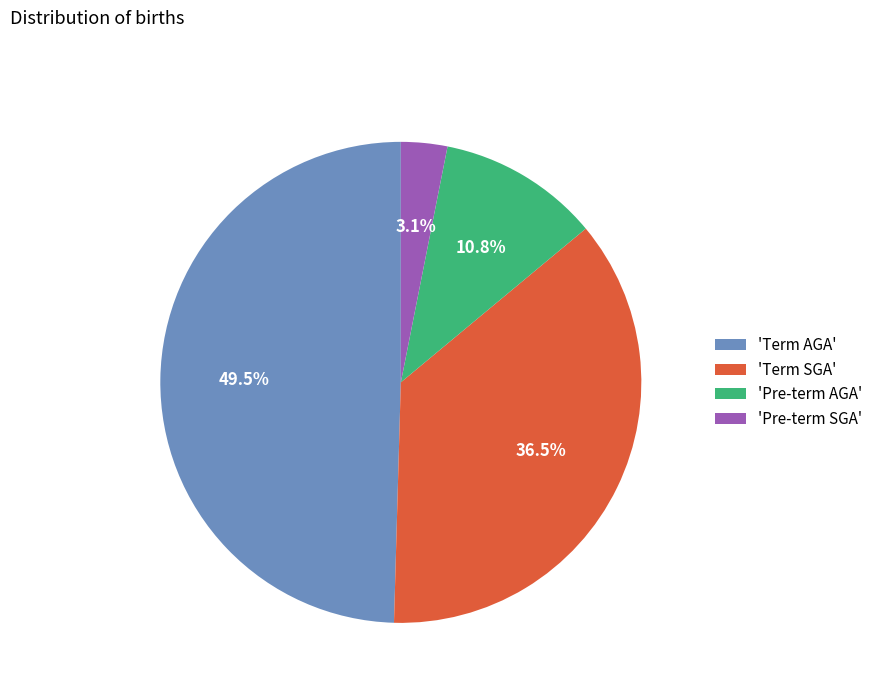

Which slice is the smallest?

'Pre-term SGA'